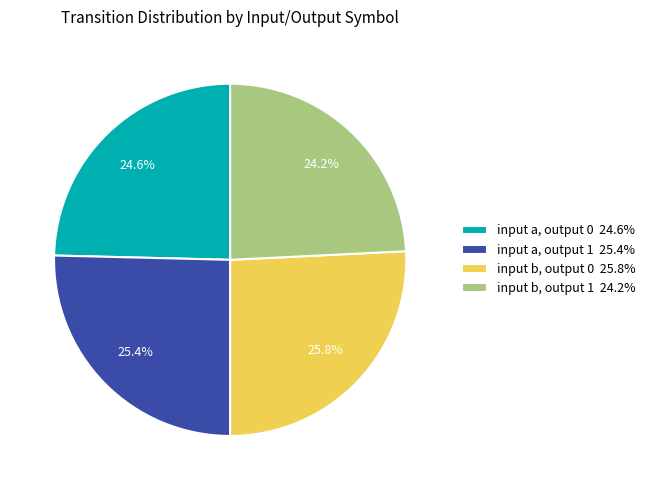

Rank the categories by value from highest to lowest.

input b, output 0, input a, output 1, input a, output 0, input b, output 1